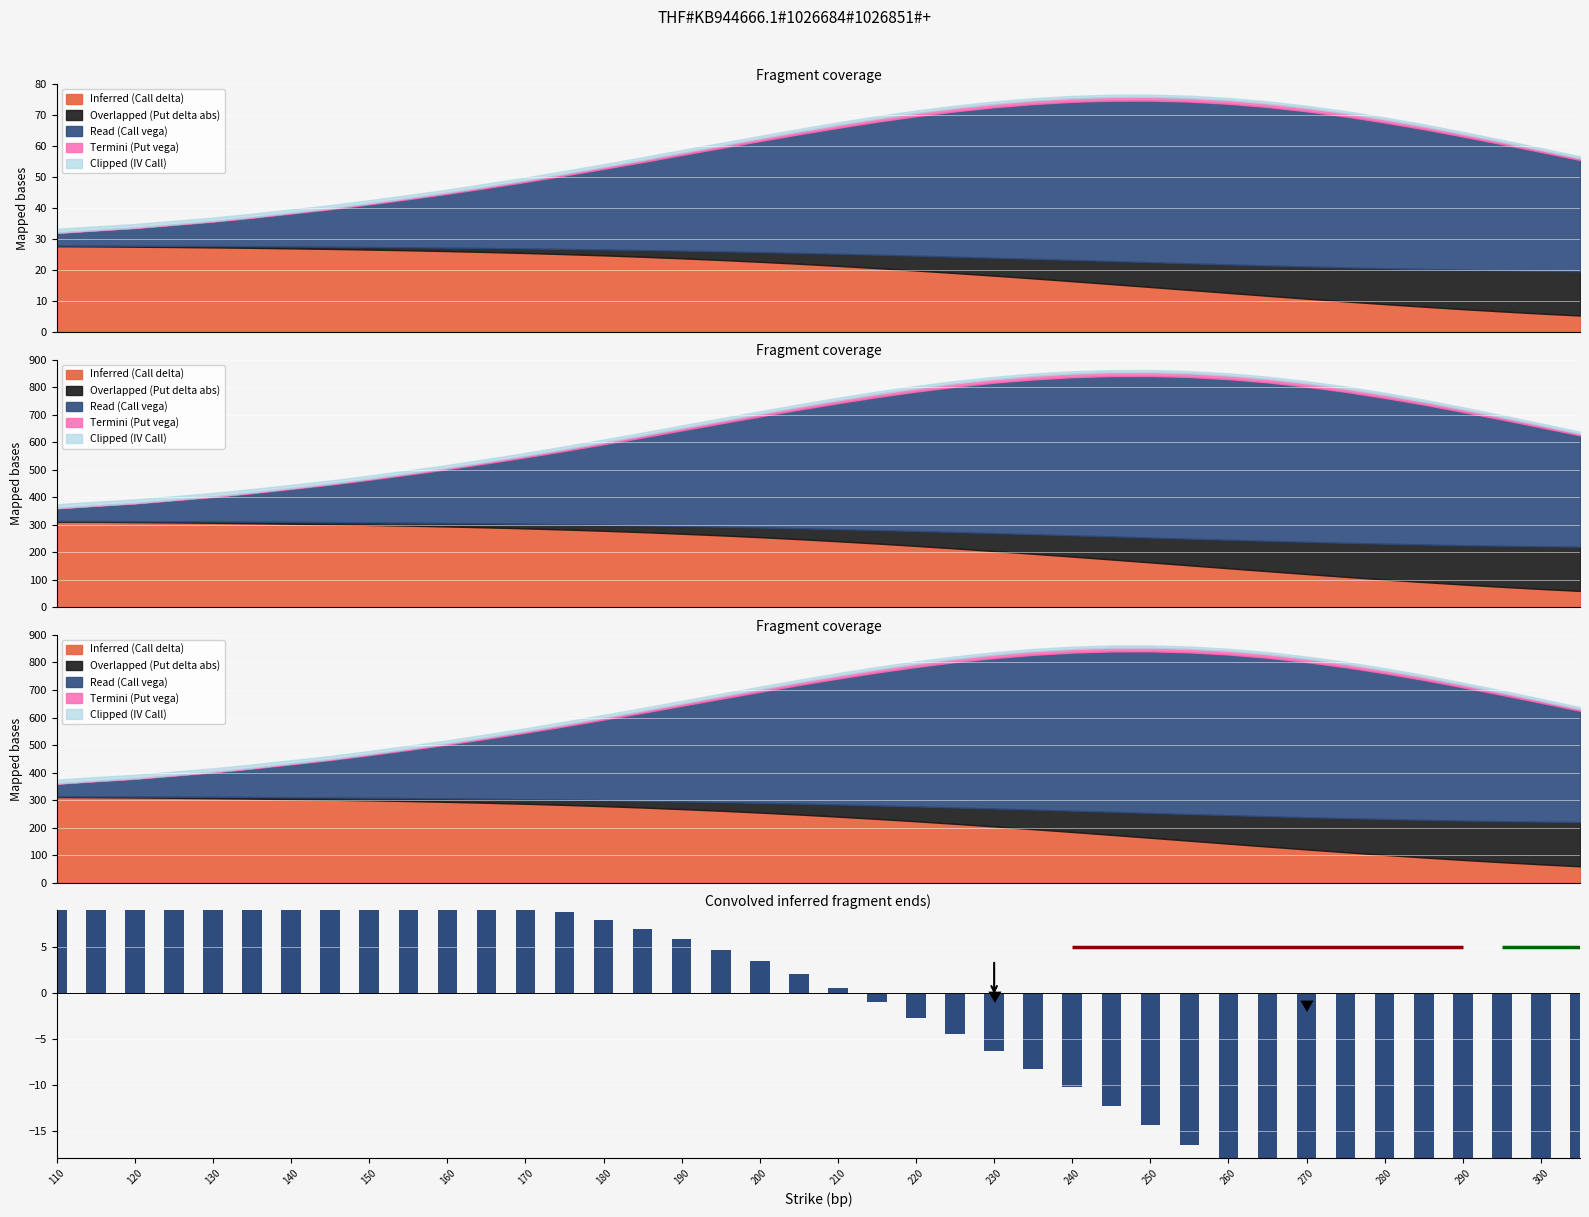

What value does the data have at 240?

-10.3